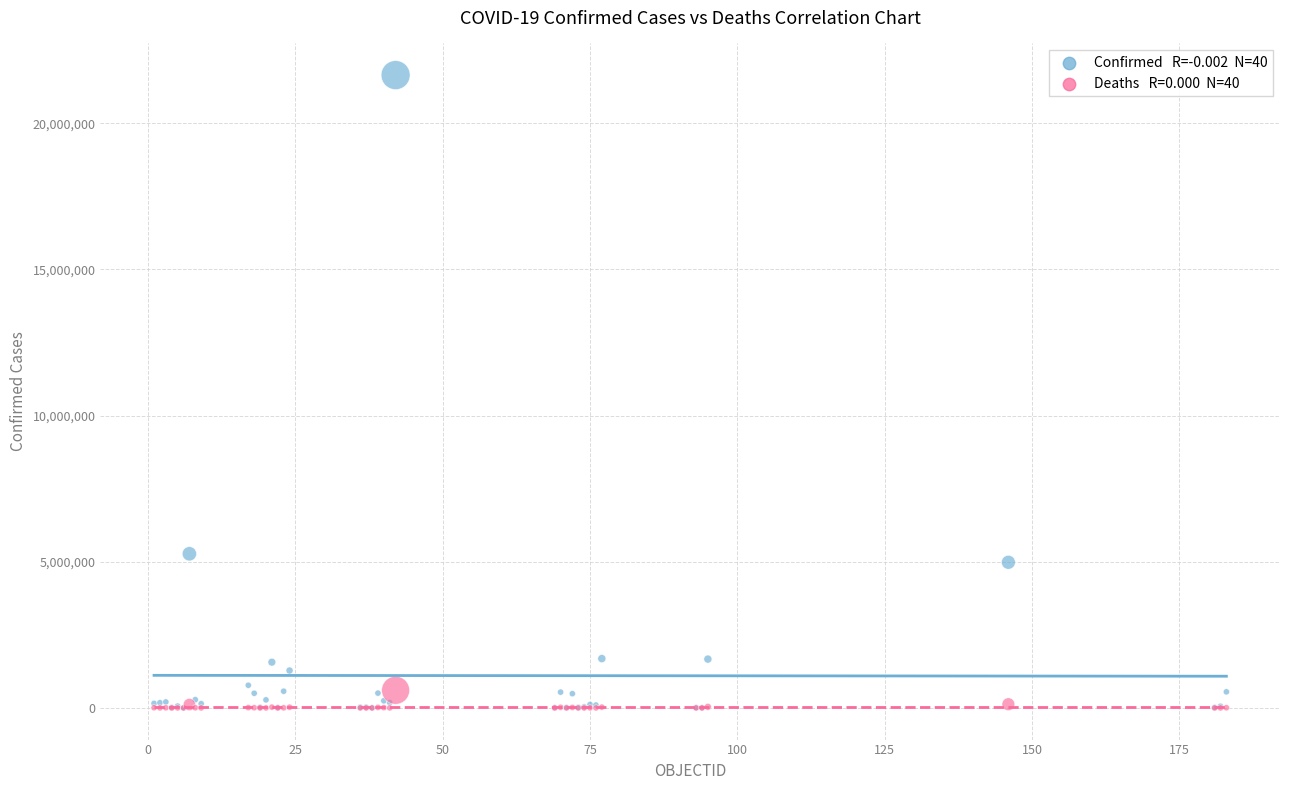

Across all series, what Y value is closest to 10822233?

5272551